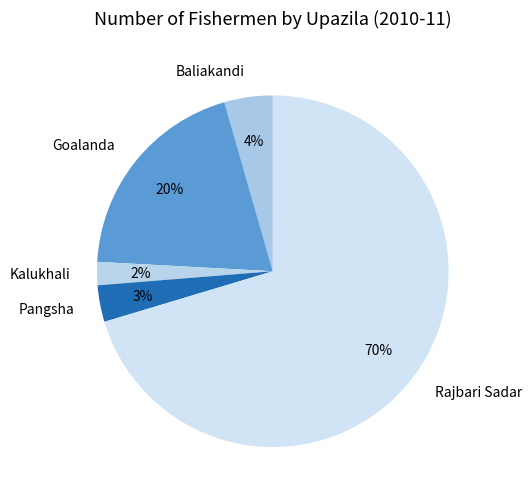

To the nearest percent, what portion does Goalanda represent?

20%